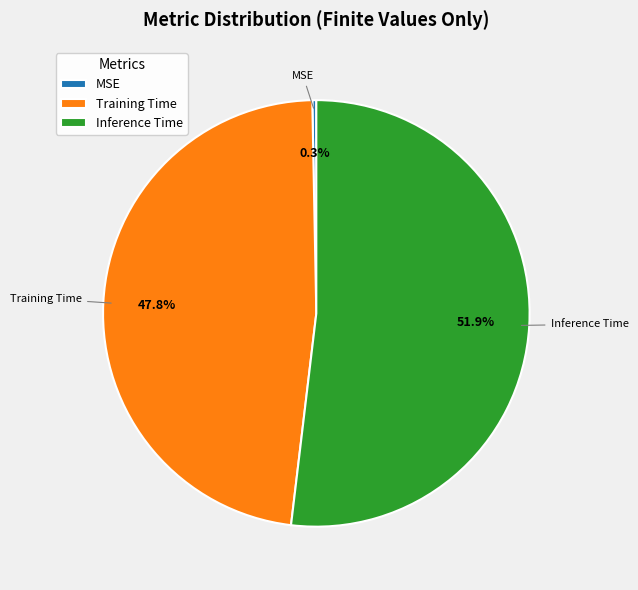

How many segments does this pie chart have?

3